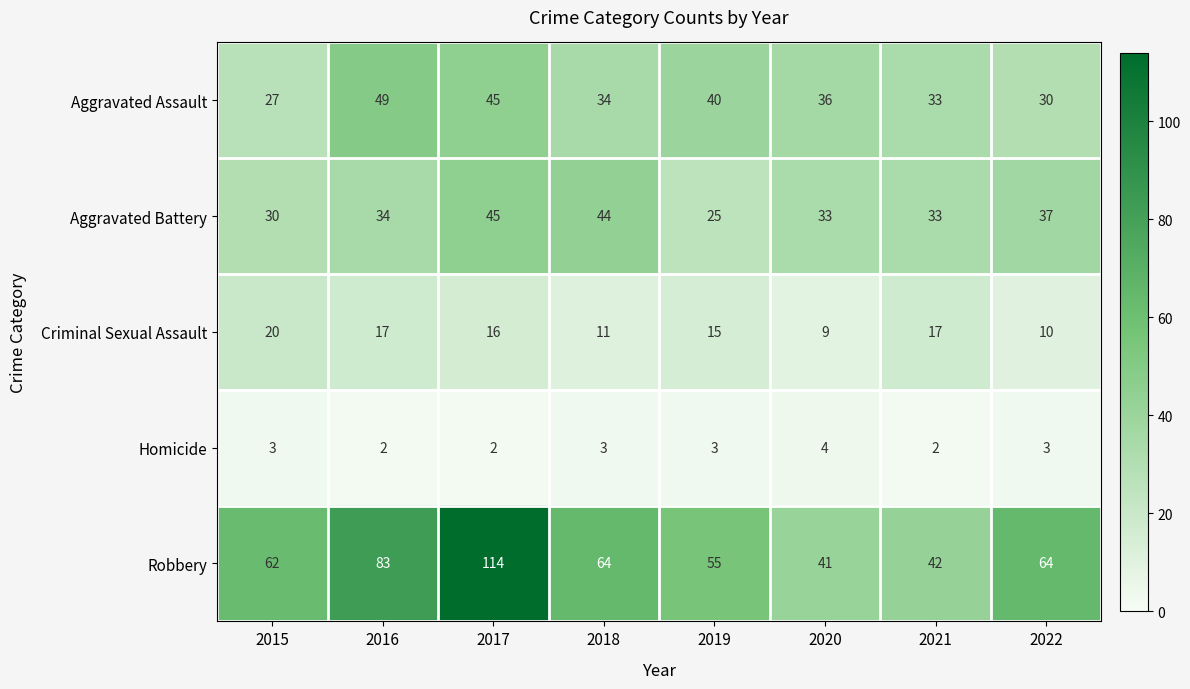

Rank the series at 2019 from highest to lowest value.

Robbery, Aggravated Assault, Aggravated Battery, Criminal Sexual Assault, Homicide